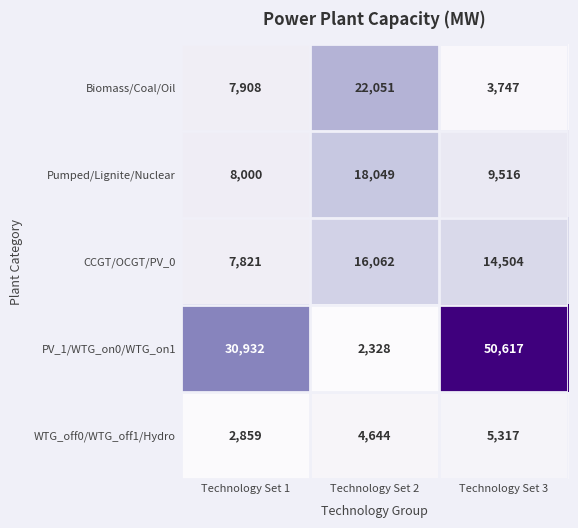

Rank the series at Technology Set 1 from lowest to highest value.

WTG_off0/WTG_off1/Hydro, CCGT/OCGT/PV_0, Biomass/Coal/Oil, Pumped/Lignite/Nuclear, PV_1/WTG_on0/WTG_on1